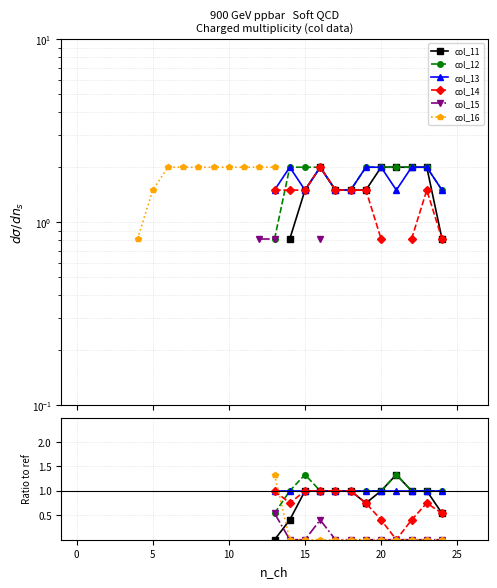

Is this an area chart (filled region under the line)?

No